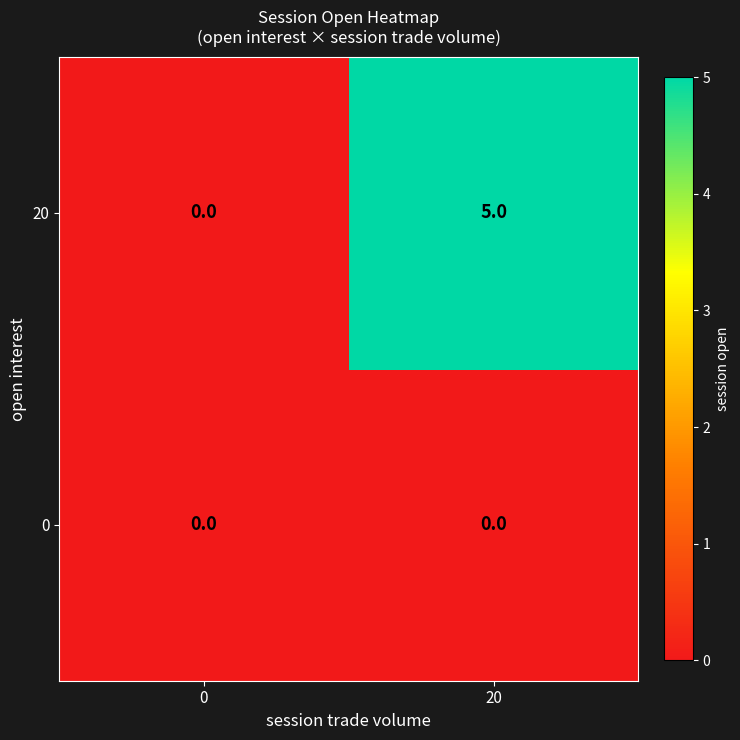

Reading left to right, transcribe all the data shown in this chart.

20: 0	5
0: 0	0